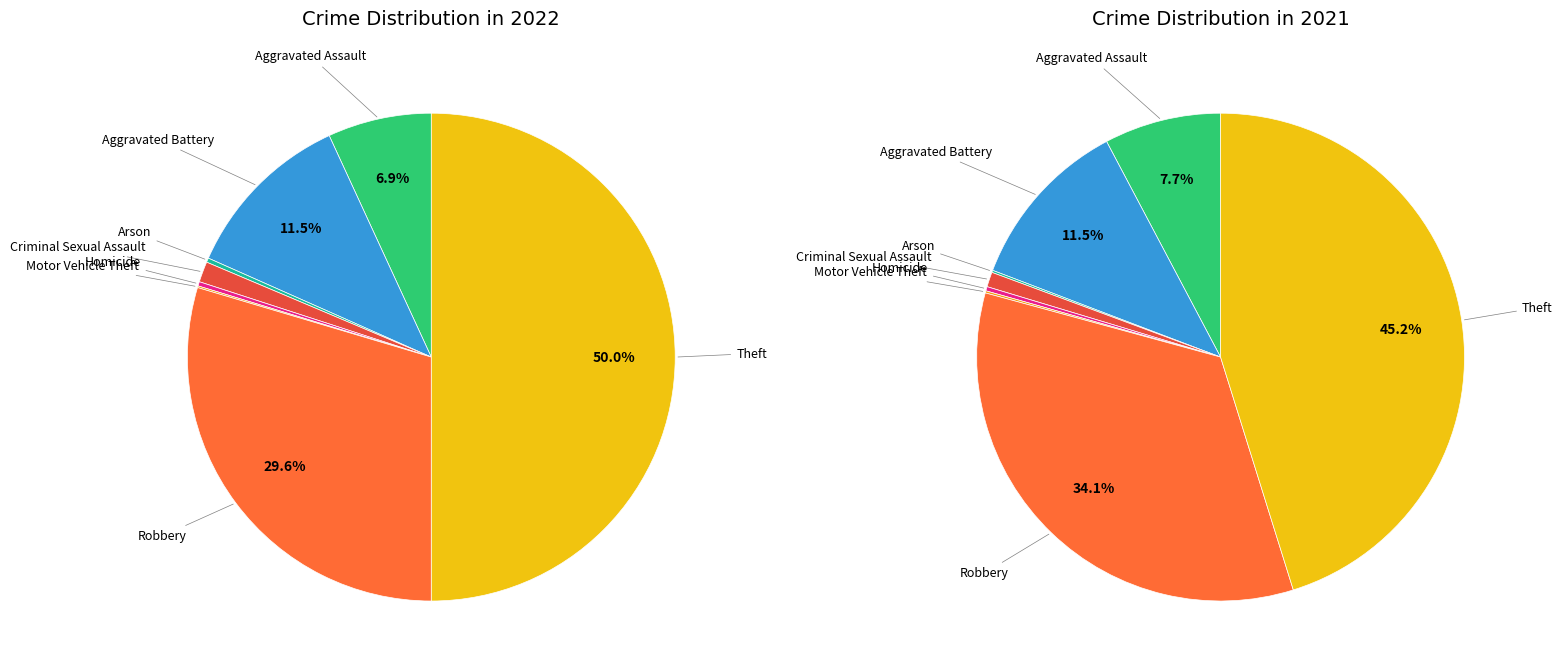

To the nearest percent, what is the average slice percentage?

12%